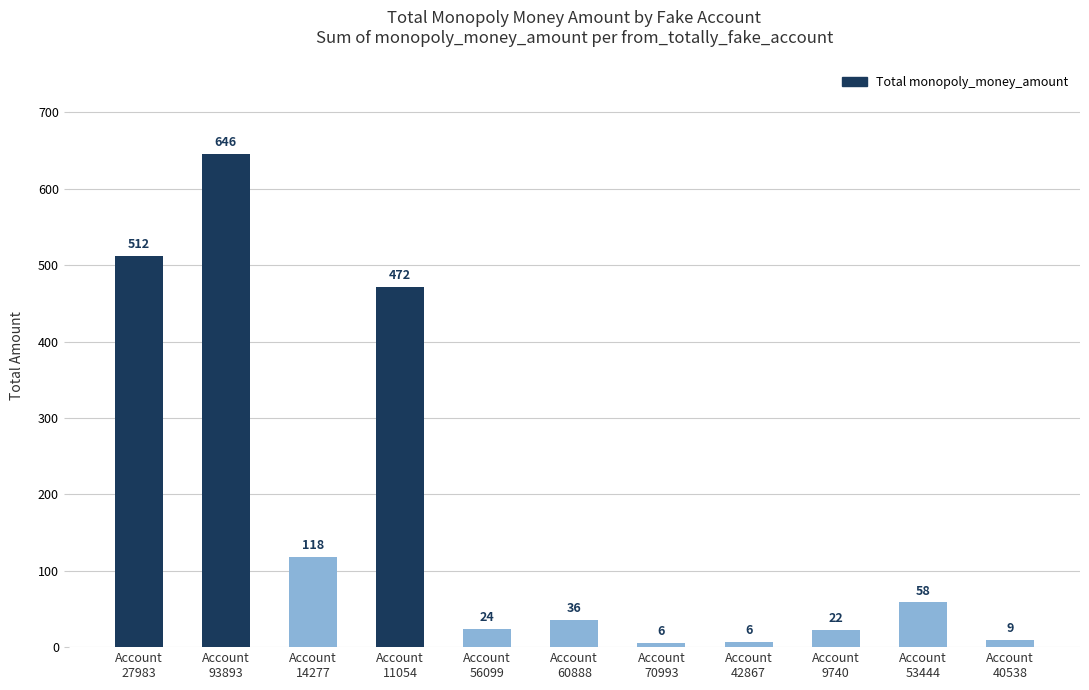

Approximately how many times larger is the value at Account
9740 compared to Account
53444?

0.4